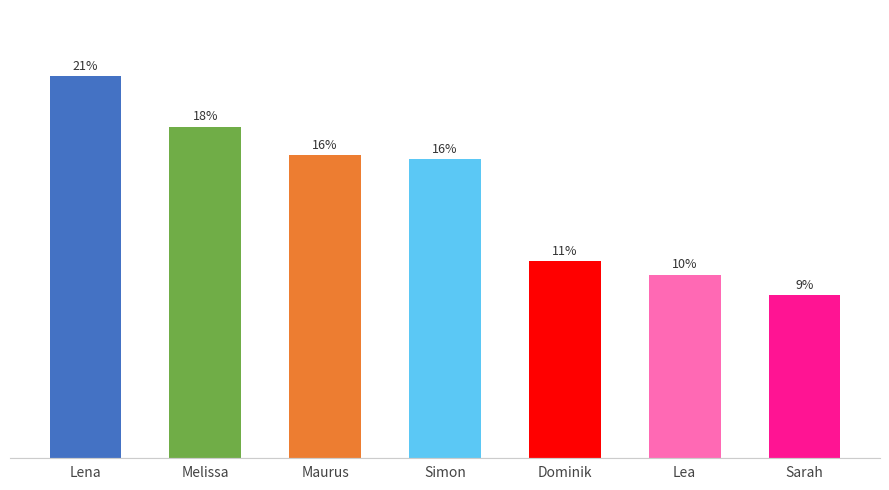

What is the label of the 6th bar from the left?

Lea